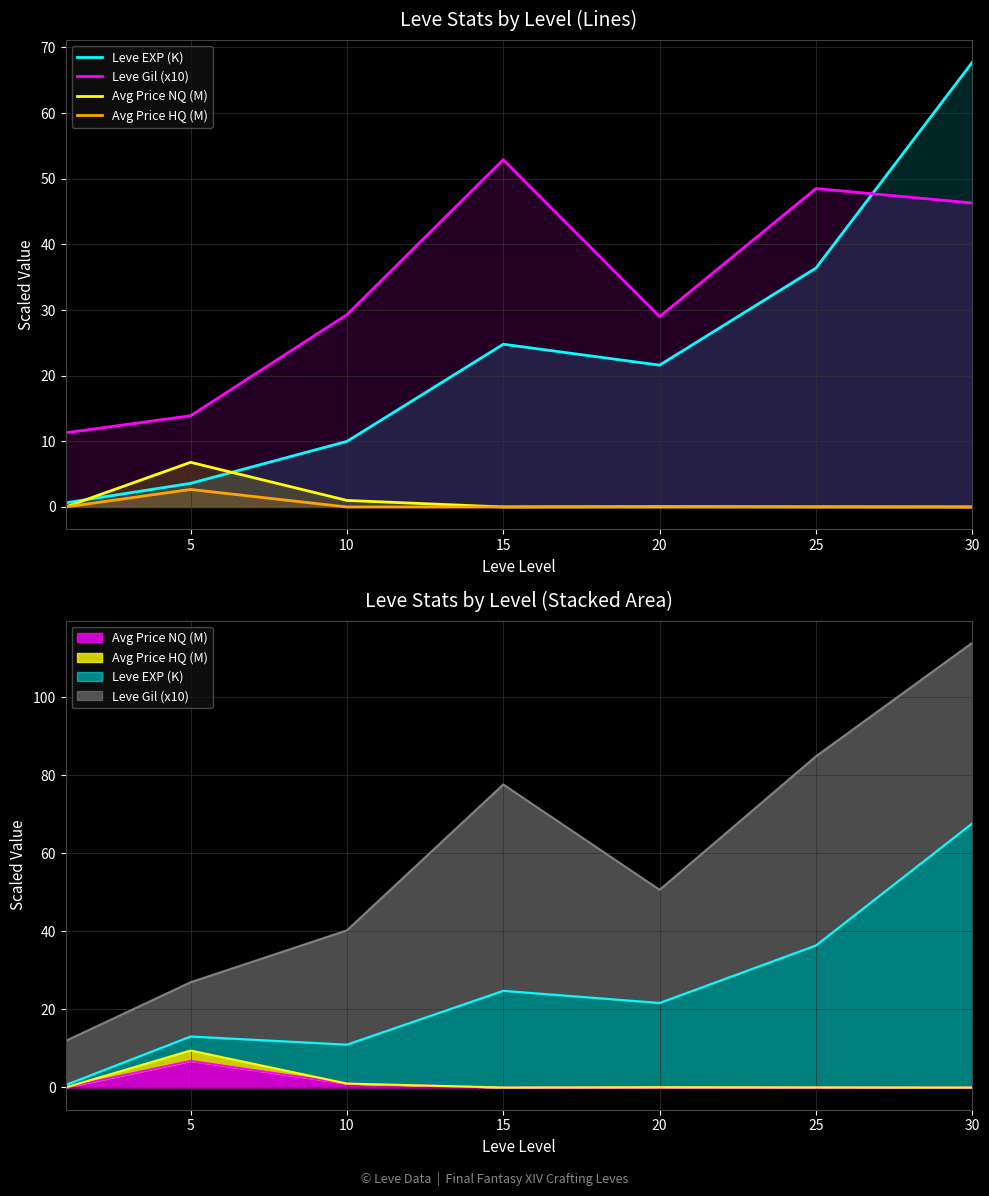

How many values in the Avg Price HQ (M) series exceed 0?

5